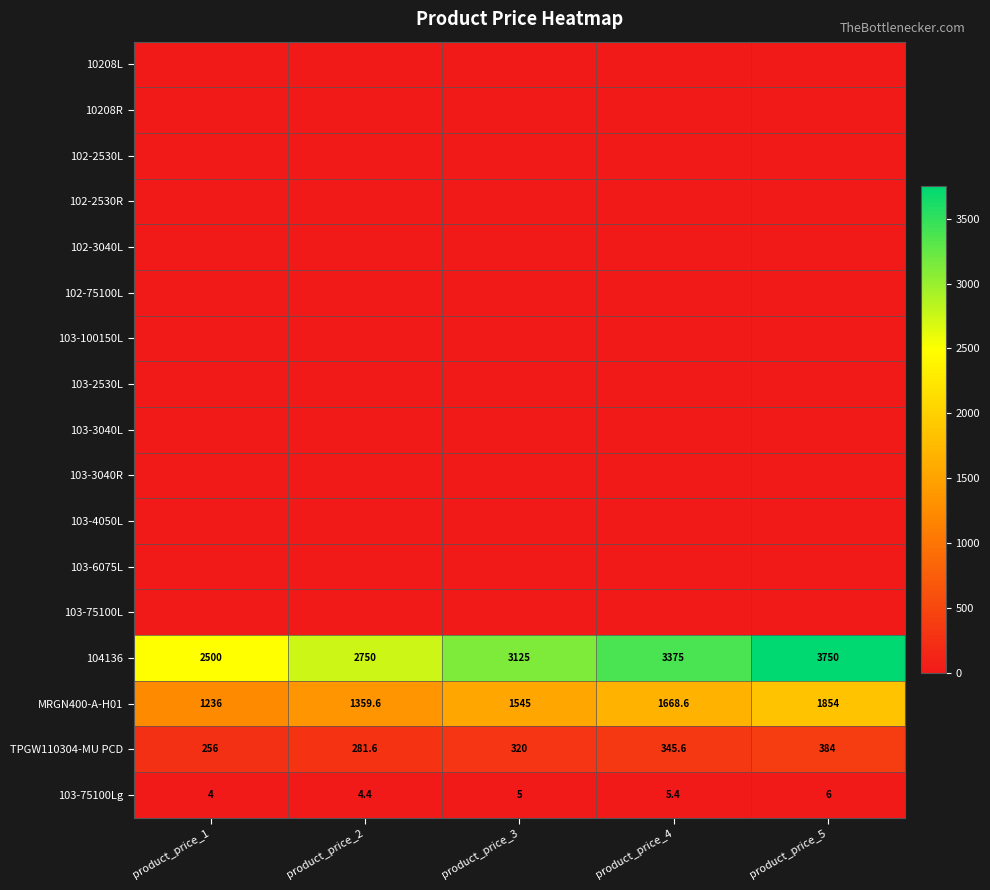

What is the spread (max minus min) of values at product_price_1?

2500.0